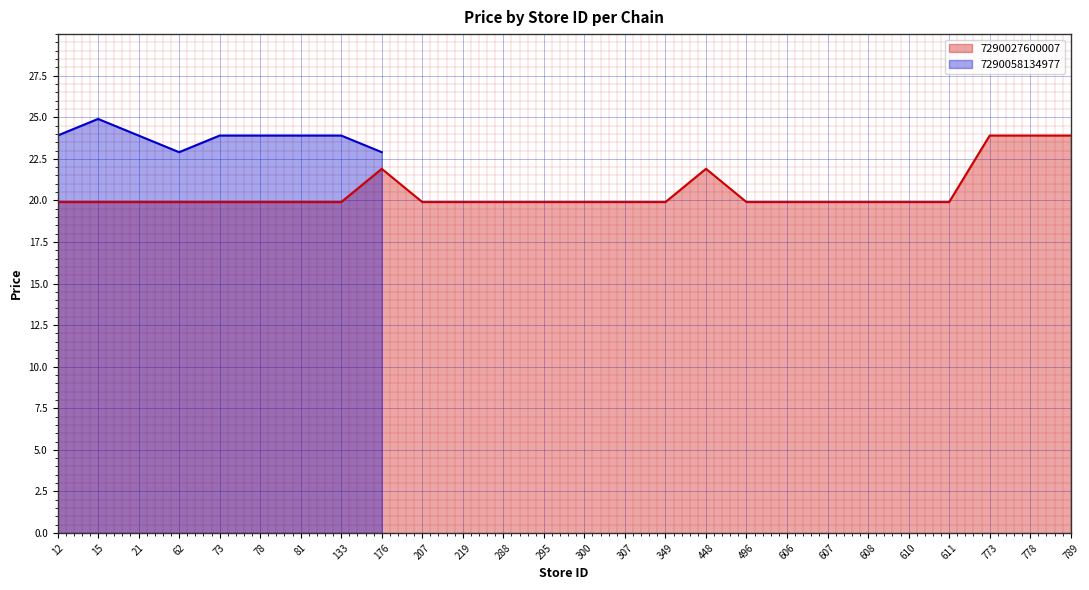

What is the value of the 19th point from the left?

19.9